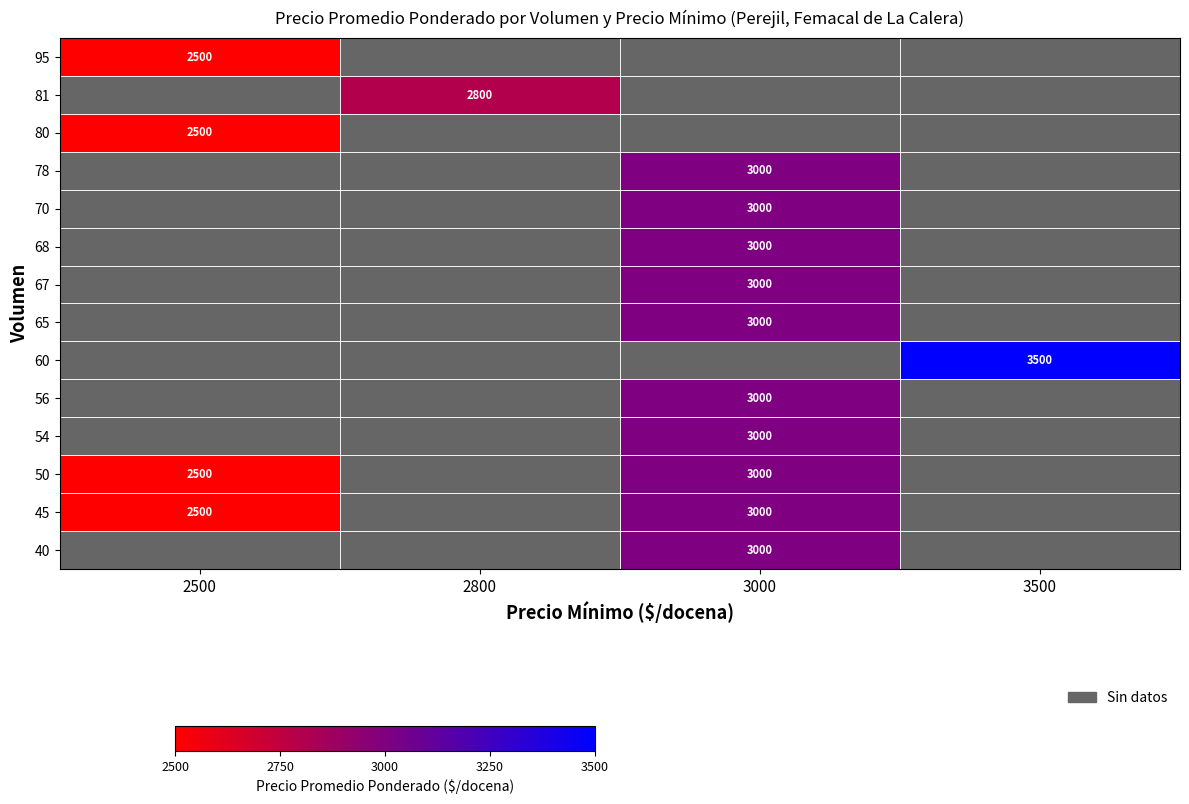

The 80 series shows 3523 at 2500. True or false?

False